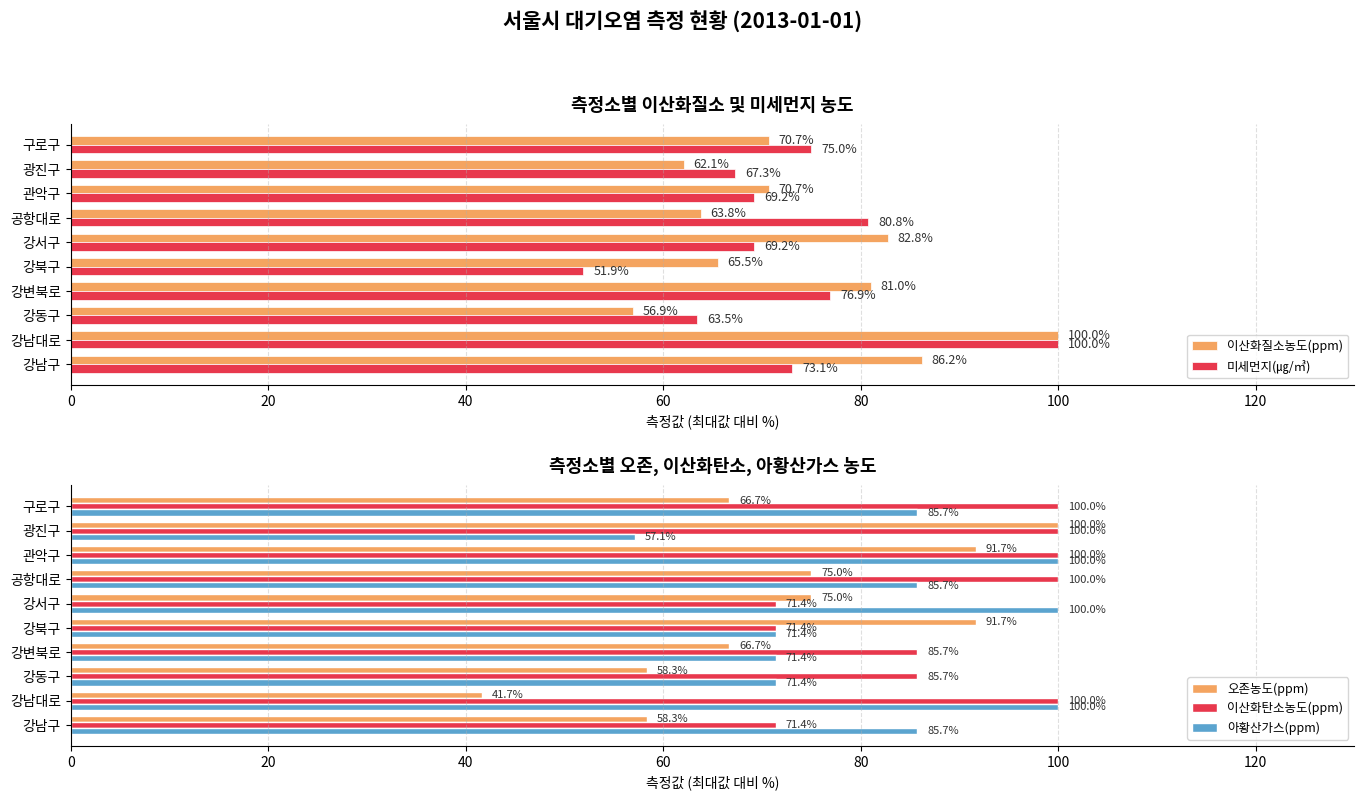

Is it true that 아황산가스(ppm) equals 71.4 at 강북구?

True